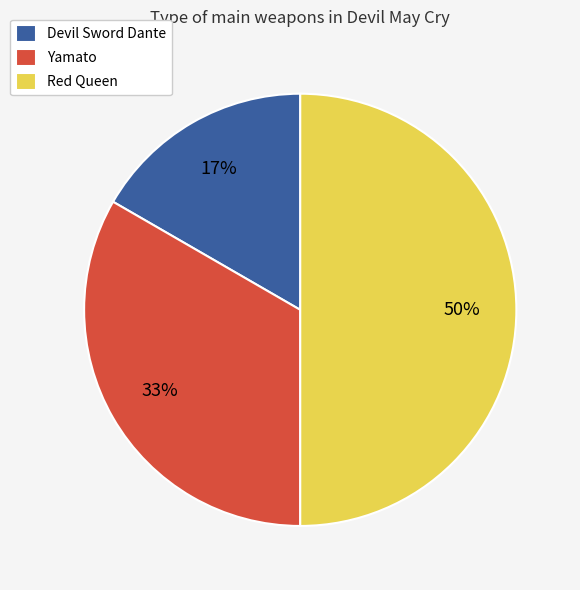

What is the largest slice in the pie chart?

Red Queen